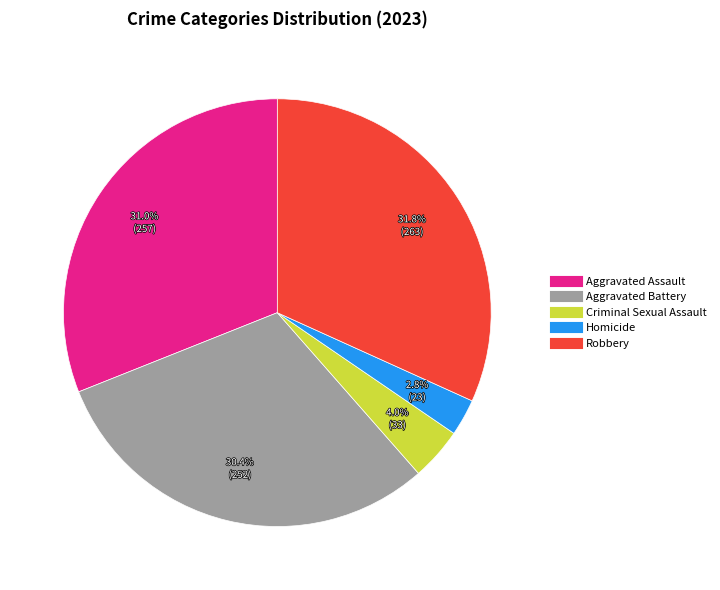

To the nearest percent, what portion does Aggravated Battery represent?

30%